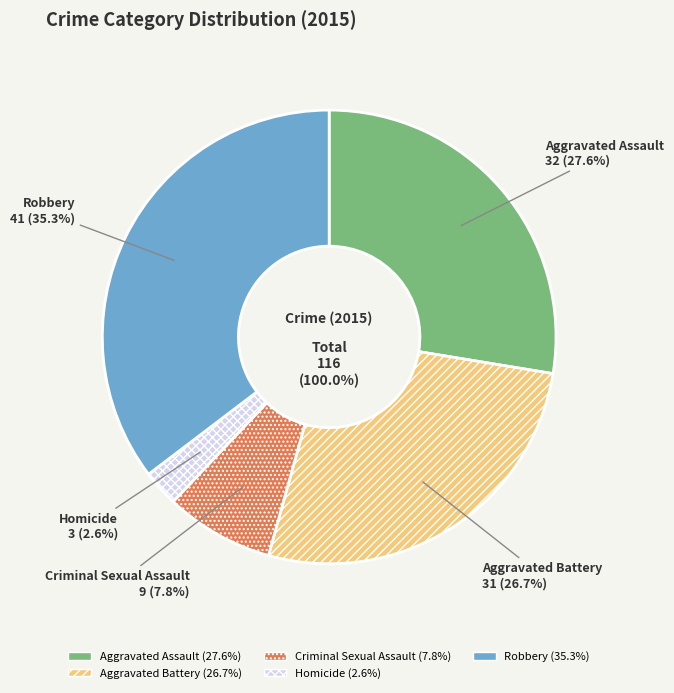

To the nearest percent, what is the difference between the Aggravated Assault and Aggravated Battery slice percentages?

1%